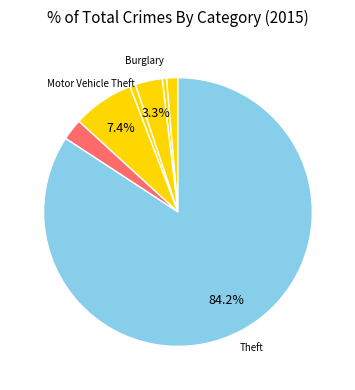

Which slice is the smallest?

Arson